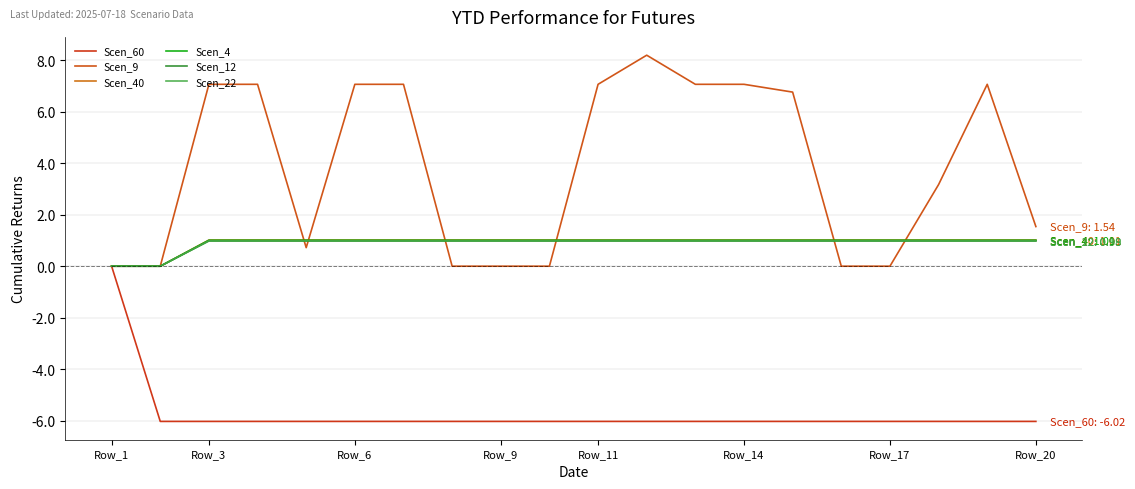

Which category has the lowest value in the Scen_22 series?

Row_1